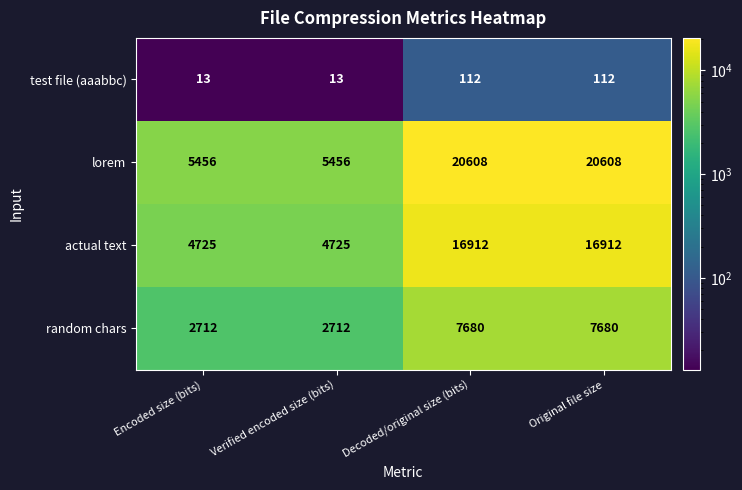

The value of lorem at Encoded size (bits) is 7691. True or false?

False